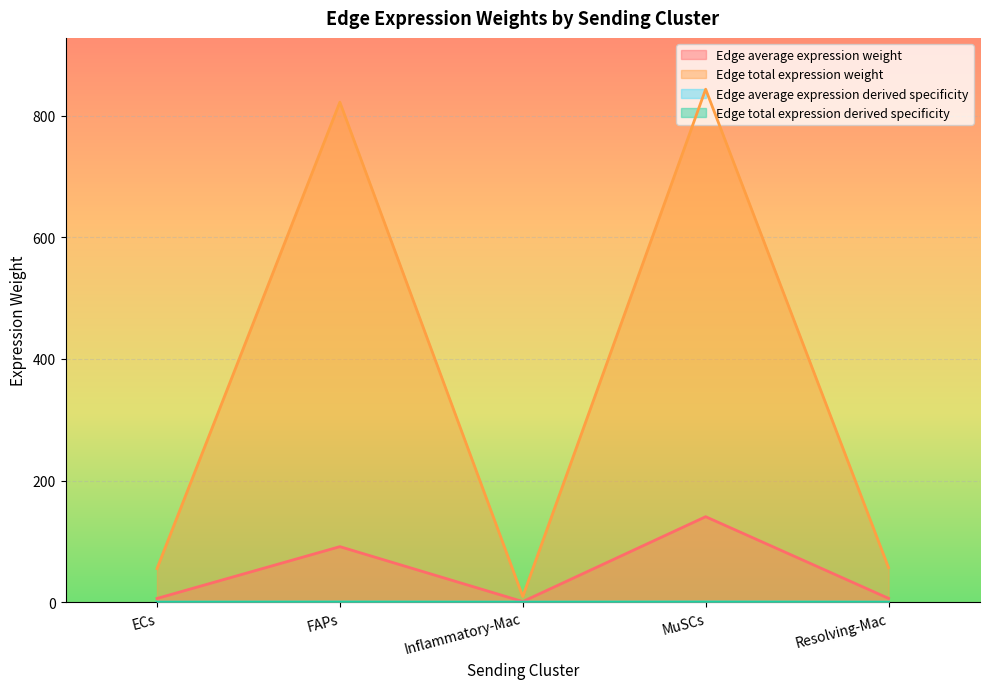

Which series has the largest range (max minus min)?

Edge total expression weight